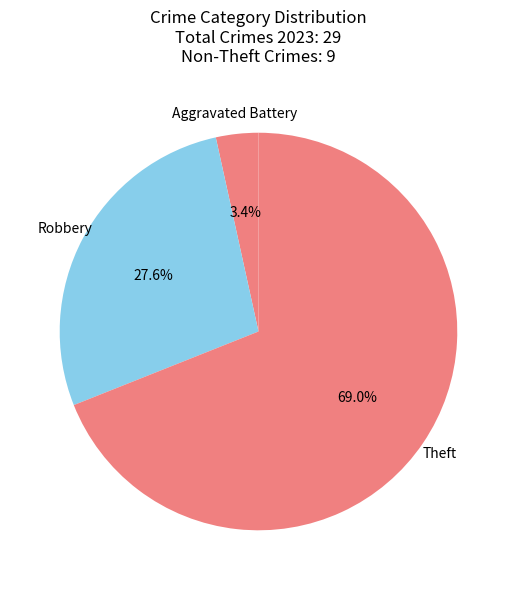

How many slices are in this pie chart?

3